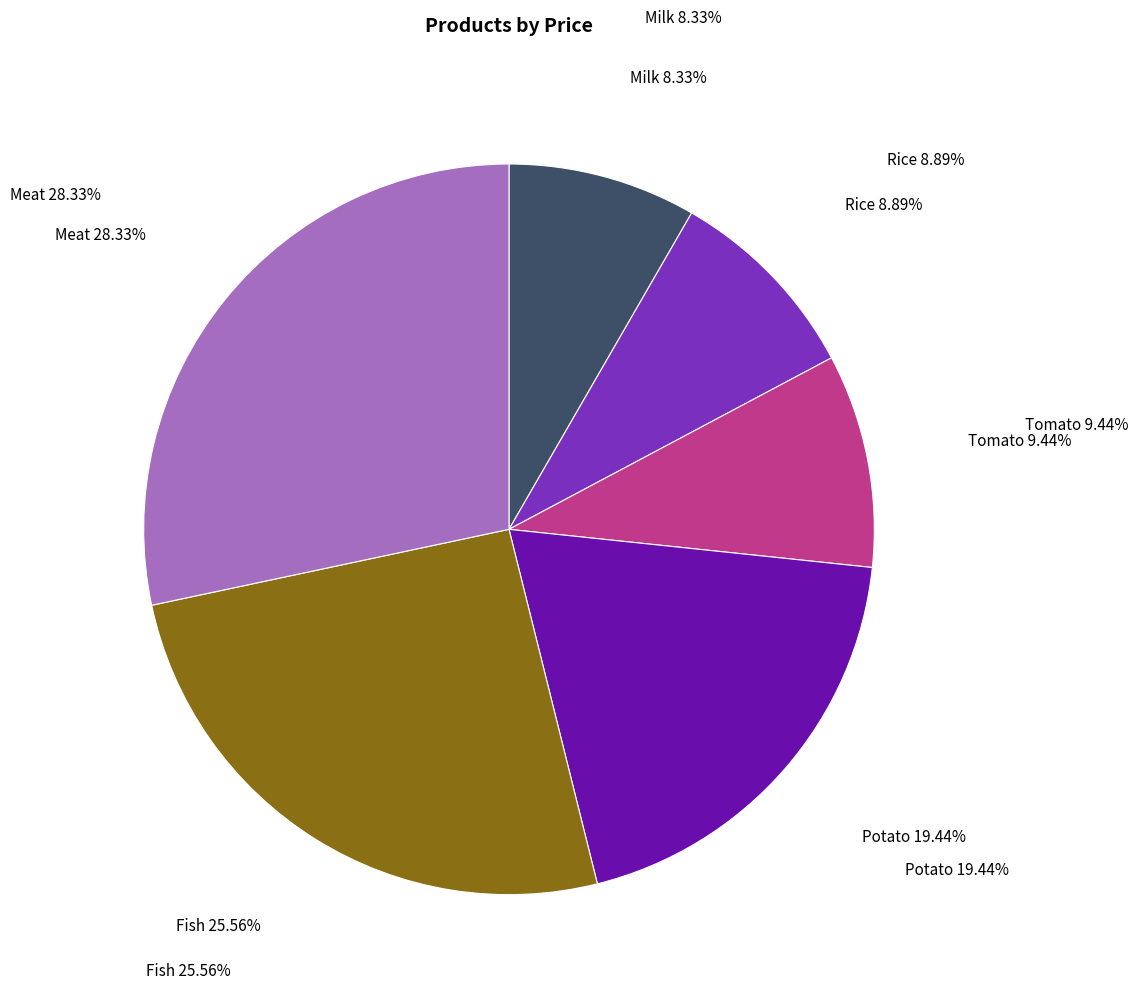

Approximately how many times larger is the value at Tomato compared to Meat?

0.3